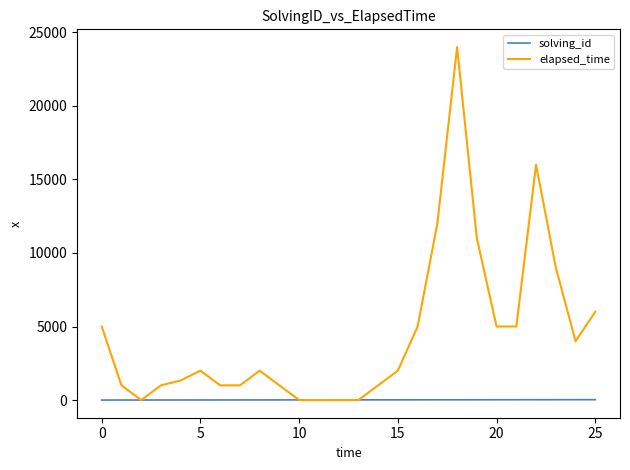

Rank the series by their maximum value, from lowest to highest.

solving_id, elapsed_time